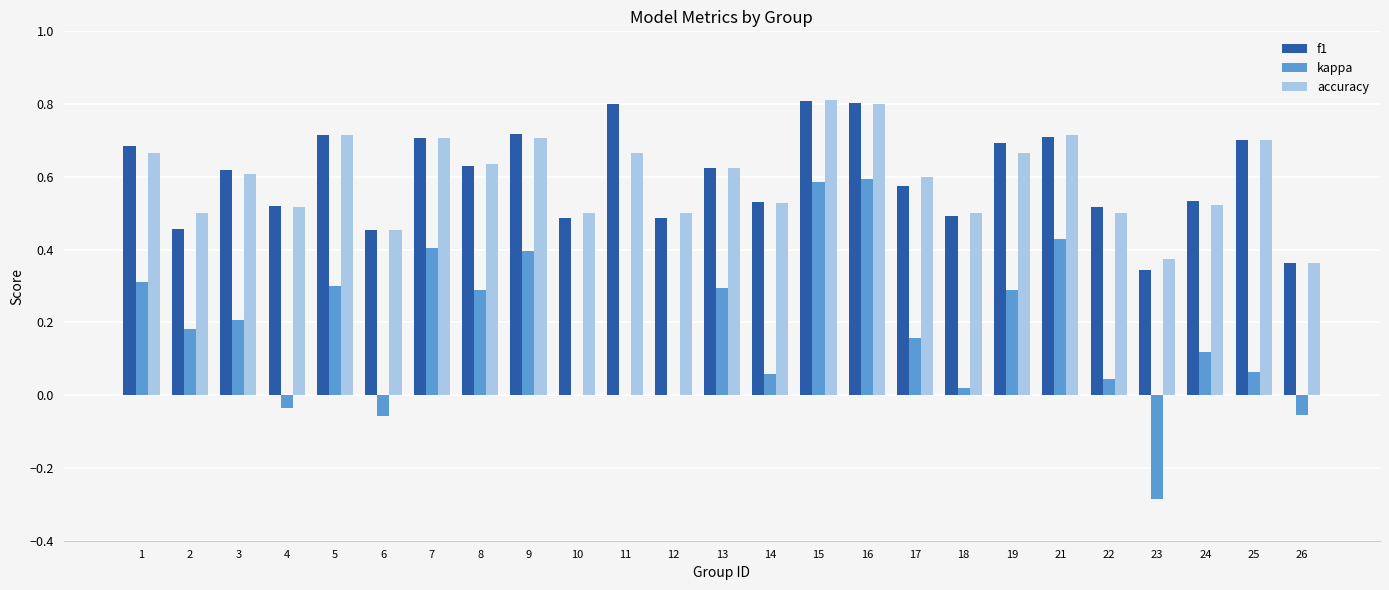

How many series are shown in this chart?

3